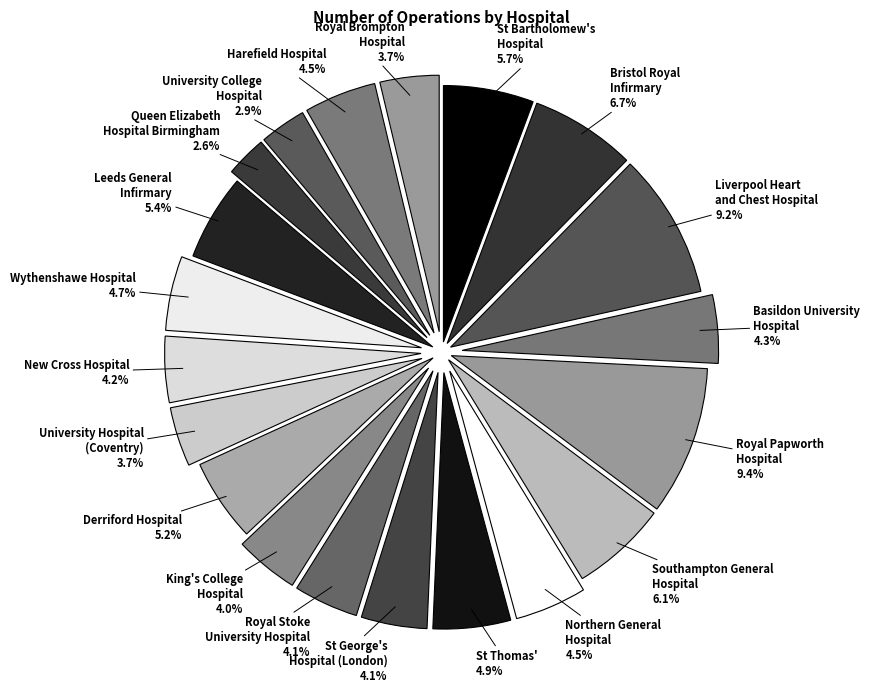

Approximately how many times larger is the value at Royal Brompton Hospital compared to Wythenshawe Hospital?

0.8